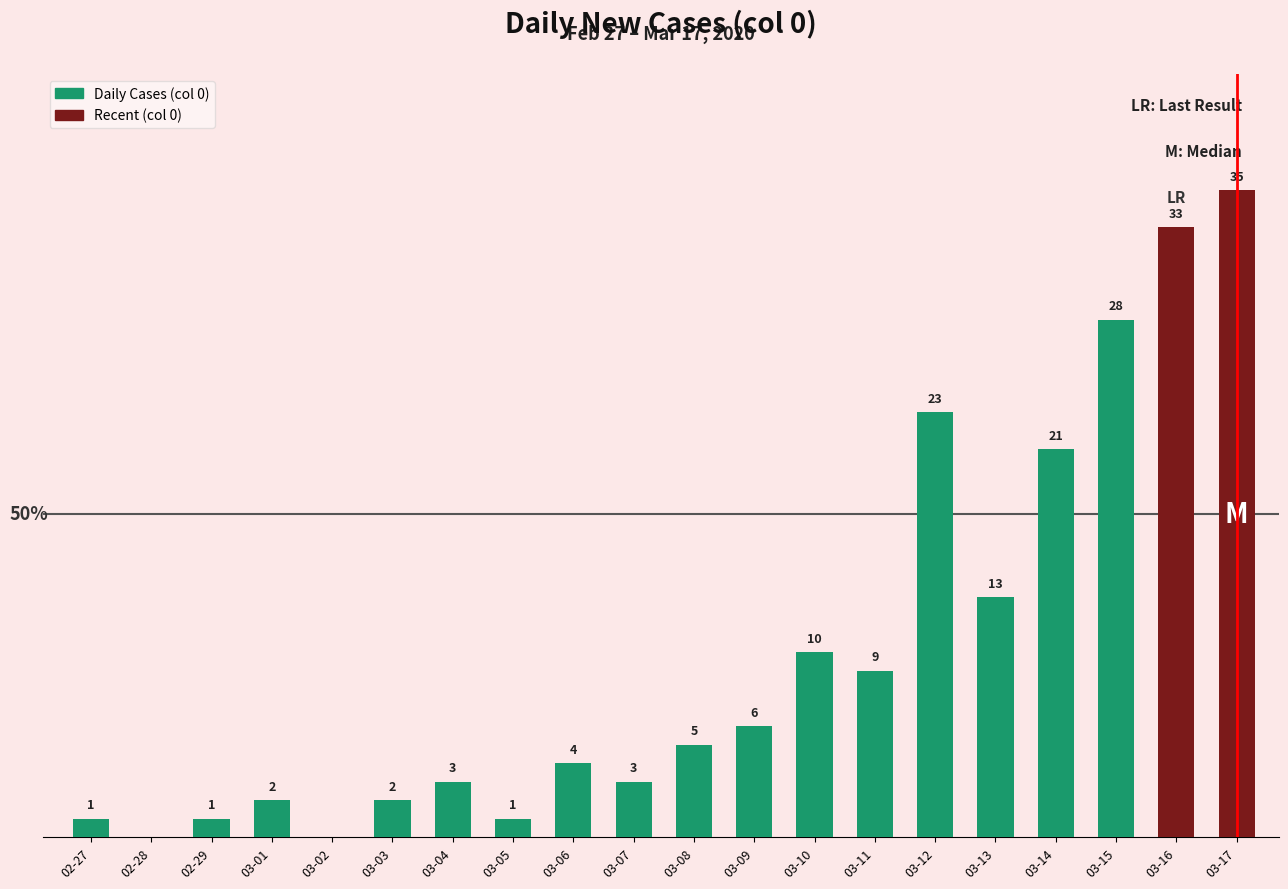

Which category has the highest value across all series?

03-17